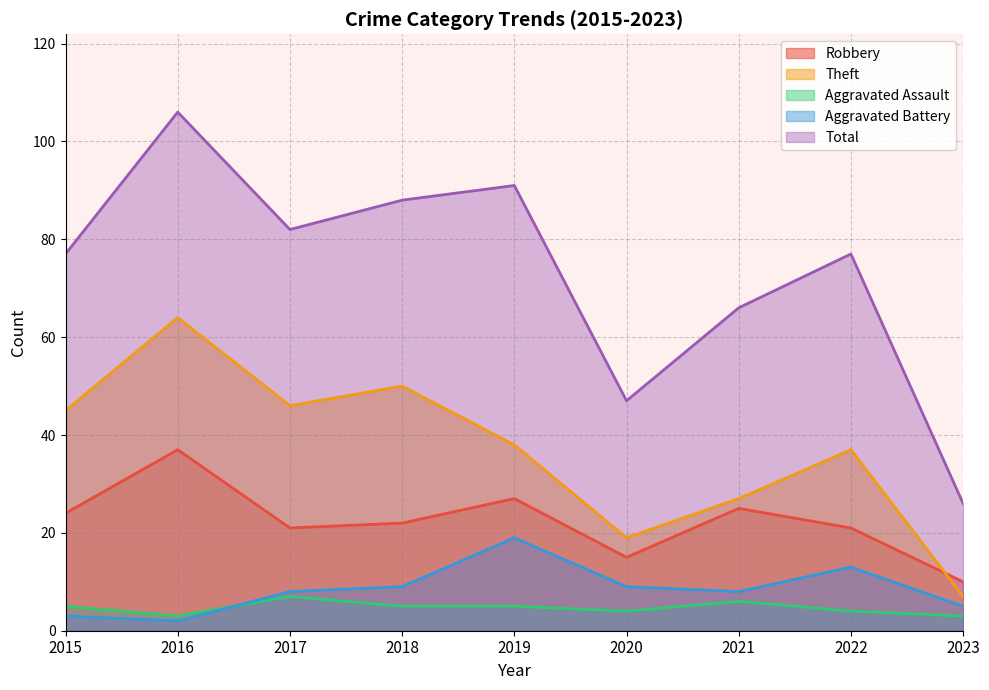

How many values in the Theft series exceed 38?

4